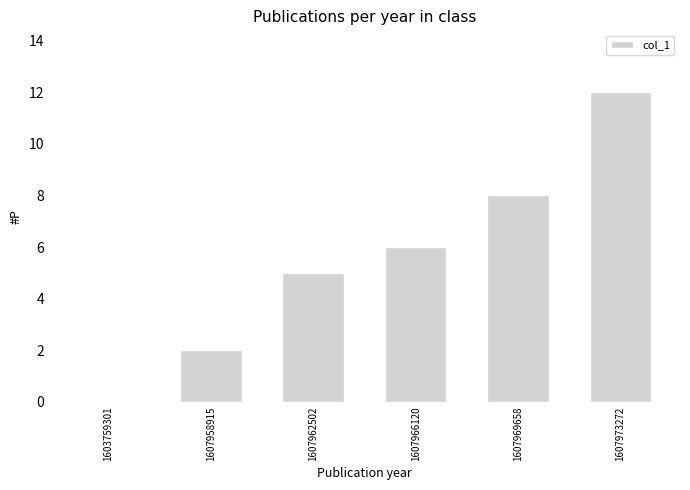

What is the change in value from 1603759301 to 1607973272?

+12